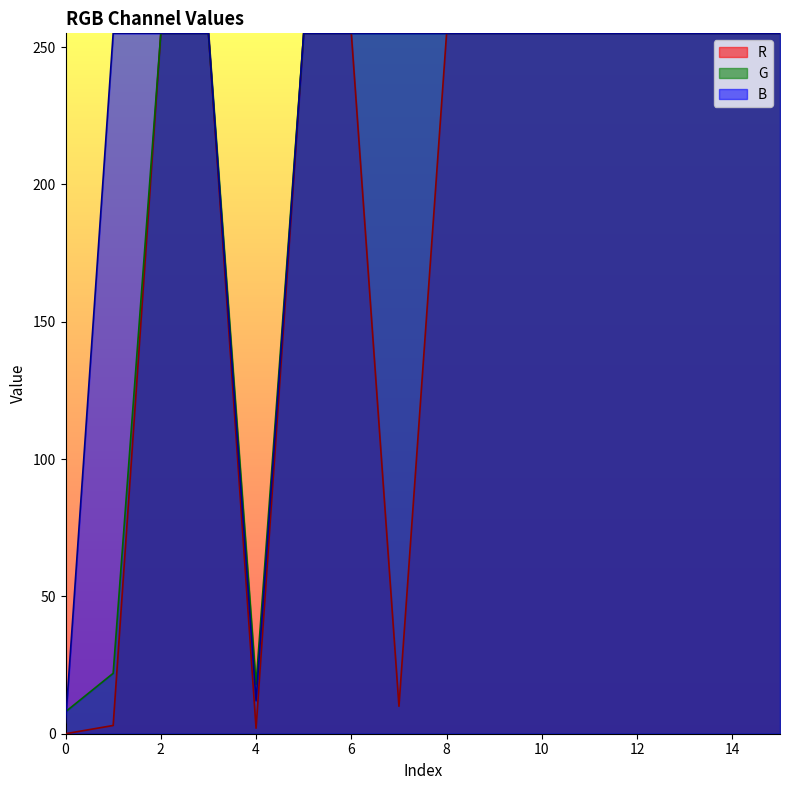

Where is G nearest to the value 131?

1